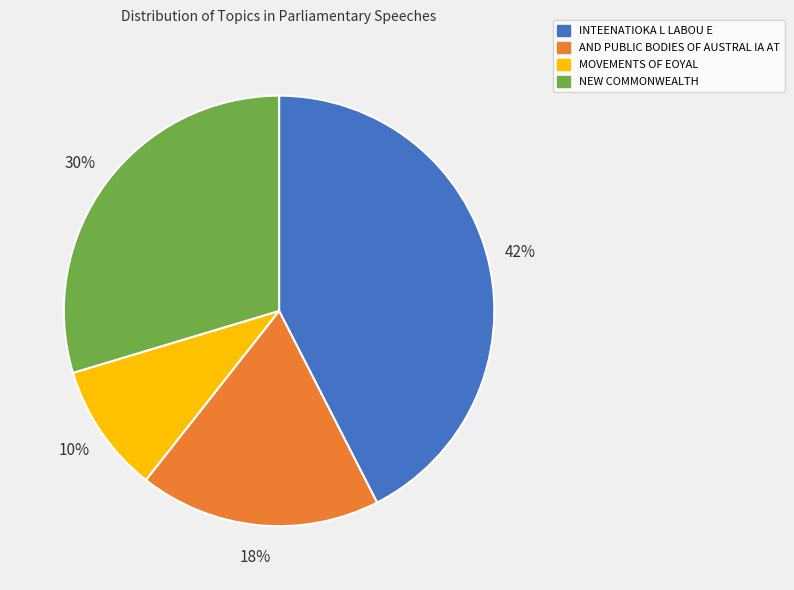

To the nearest percent, what is the combined percentage of AND PUBLIC BODIES OF AUSTRAL IA AT and NEW COMMONWEALTH?

48%